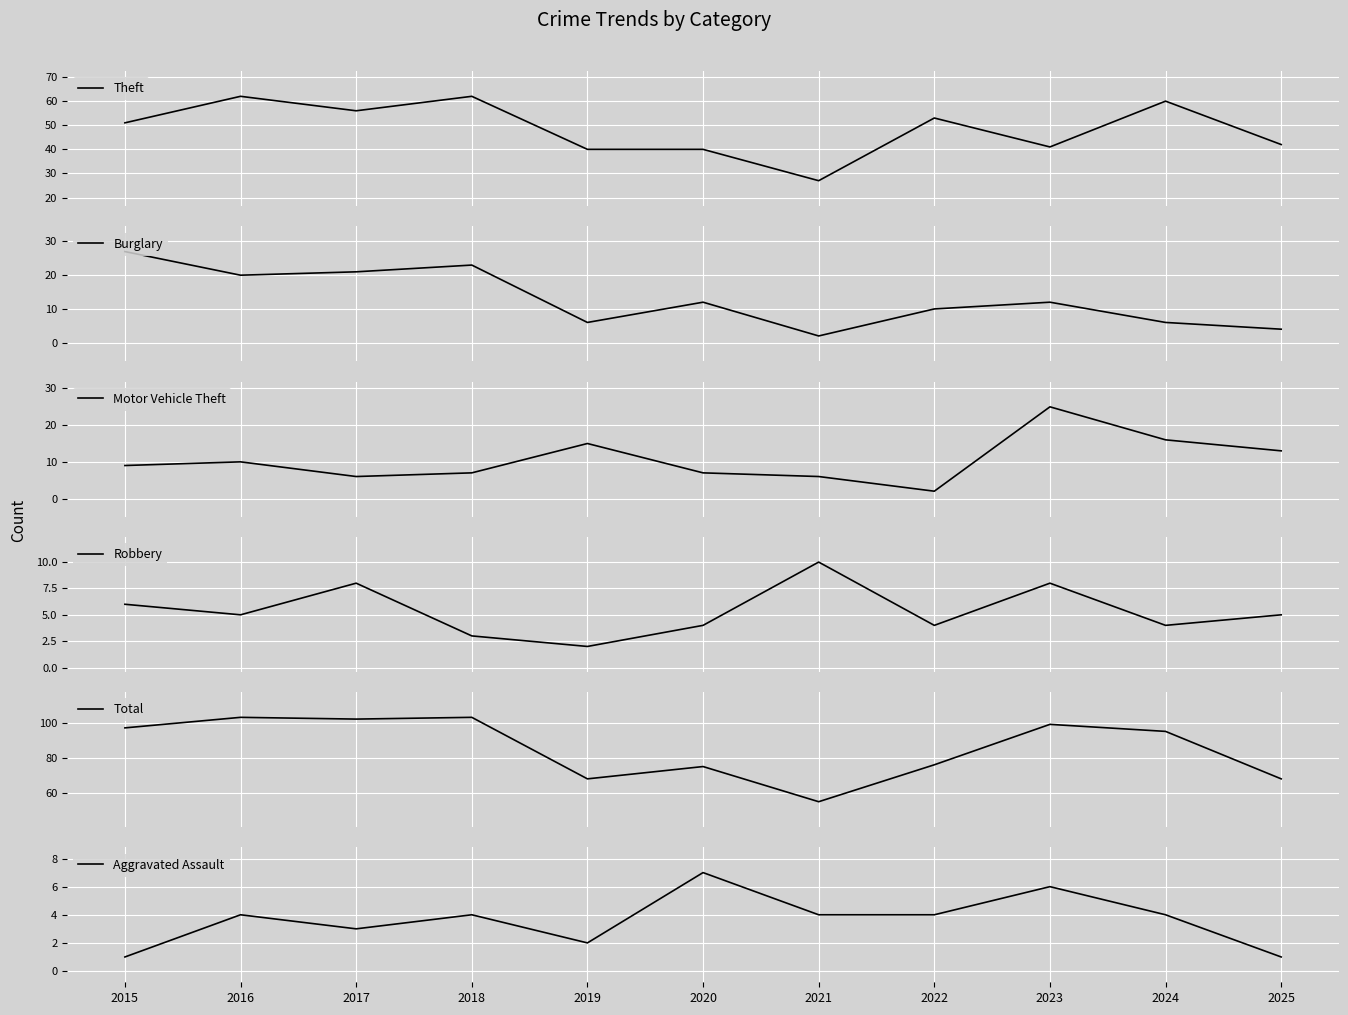

In Theft, how many points are higher than both neighbors (excluding endpoints)?

4